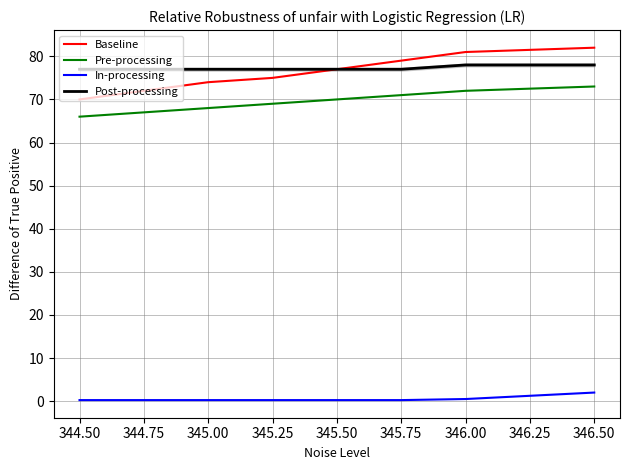

True or false: Baseline and In-processing cross at least once.

False